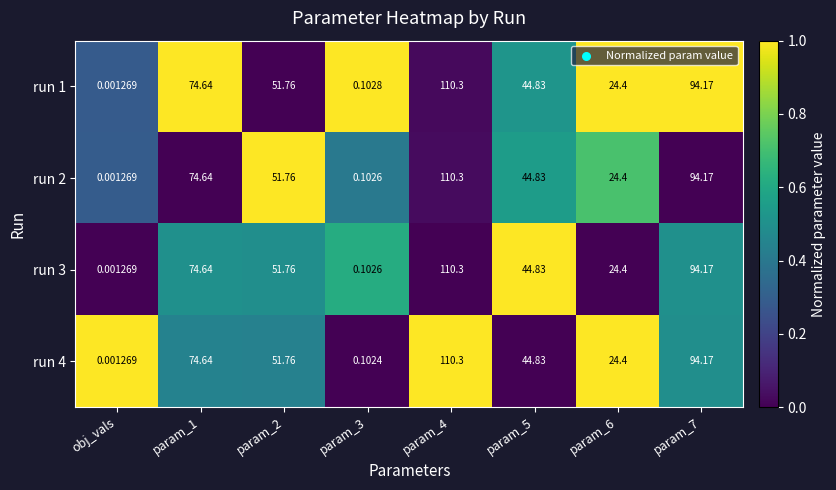

Which series has the largest total across all categories?

run 1